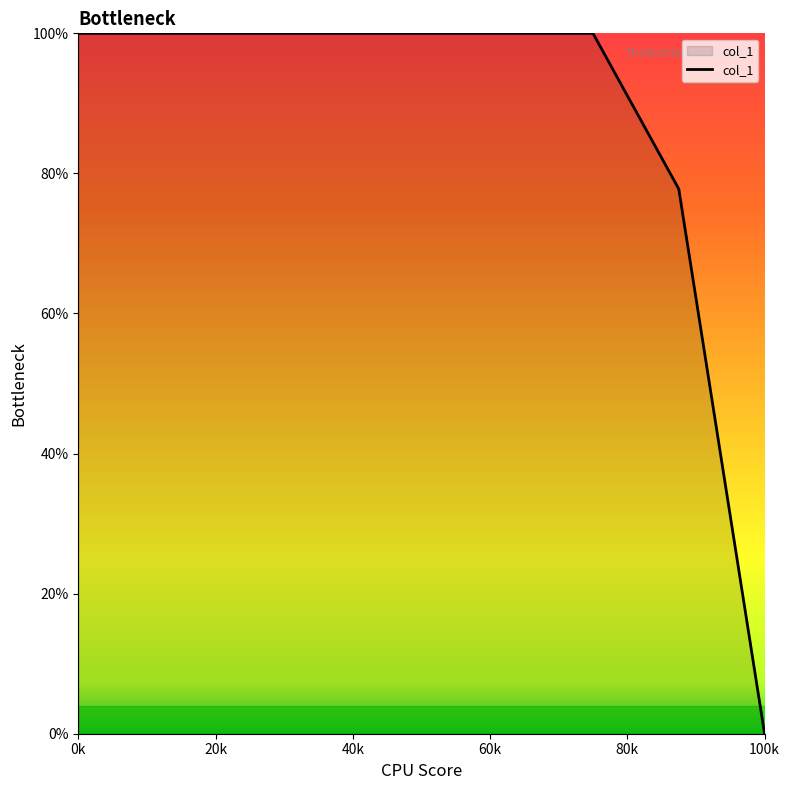

What is the greatest value displayed?

100.0